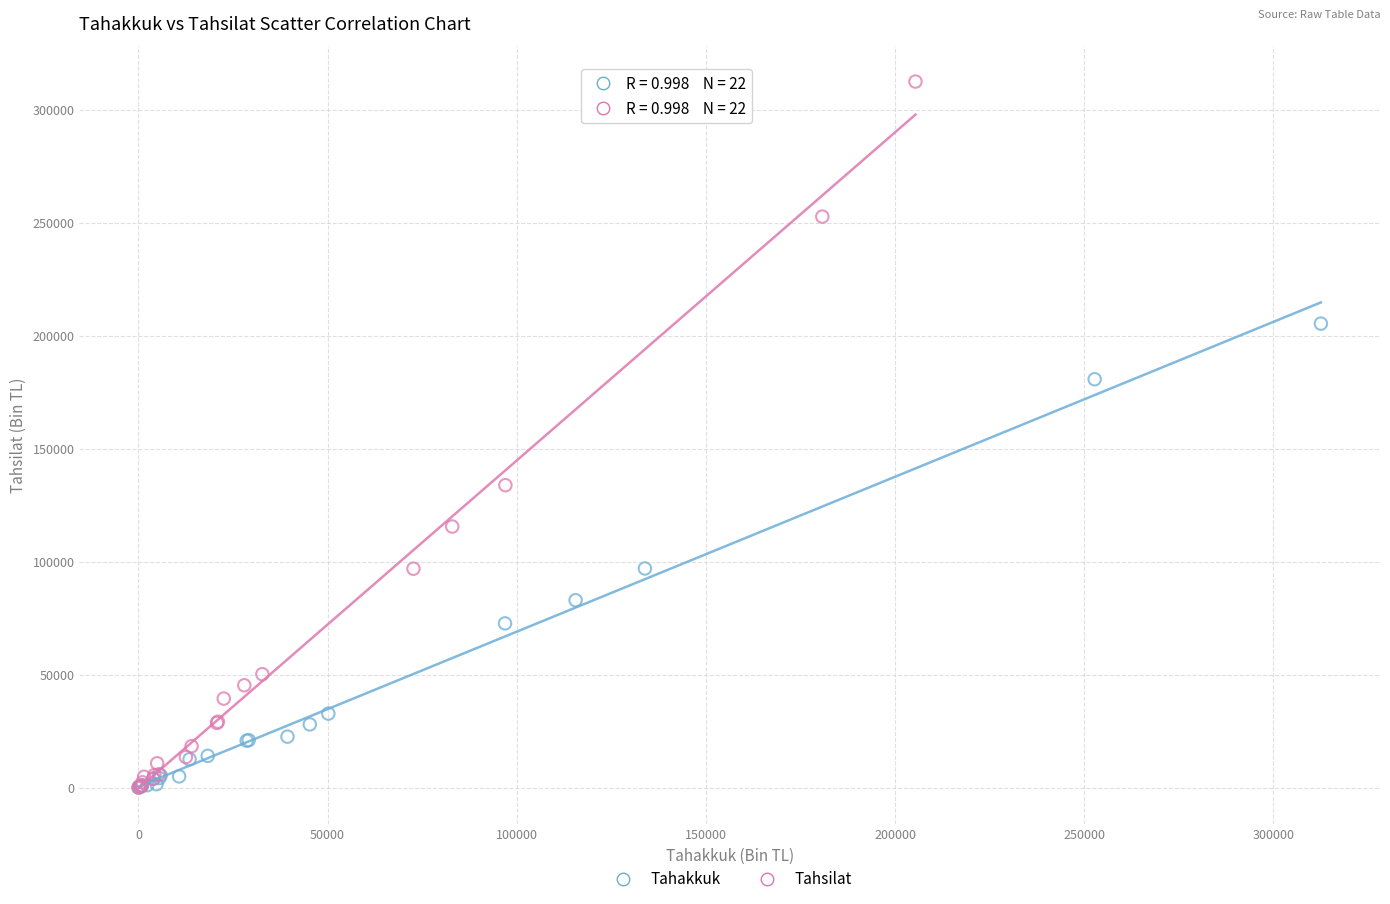

Which series contains the highest Y value?

Tahsilat